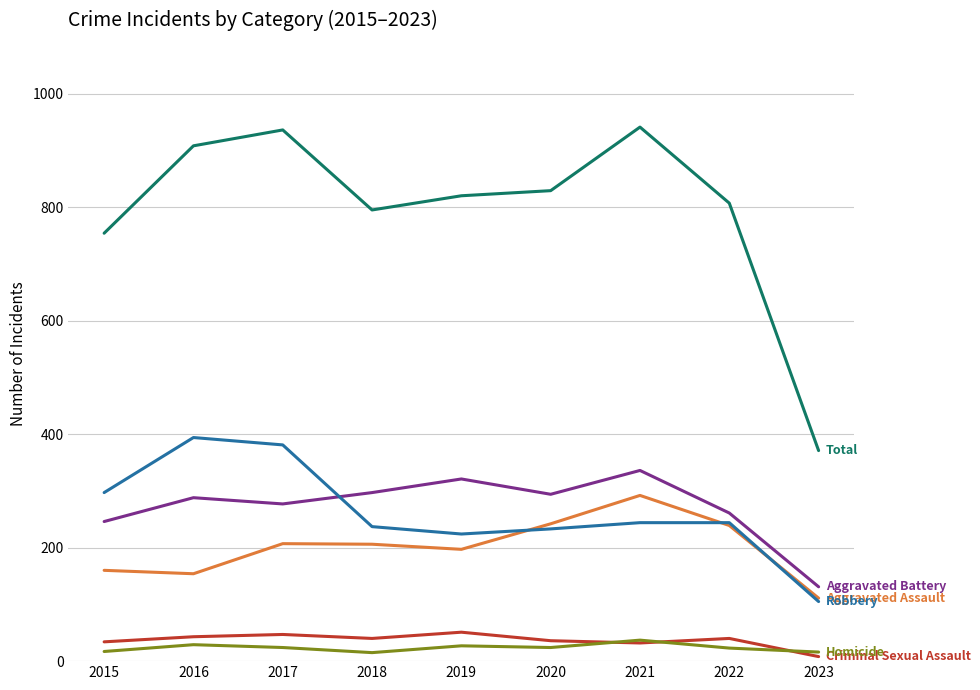

What is the greatest value displayed?

941